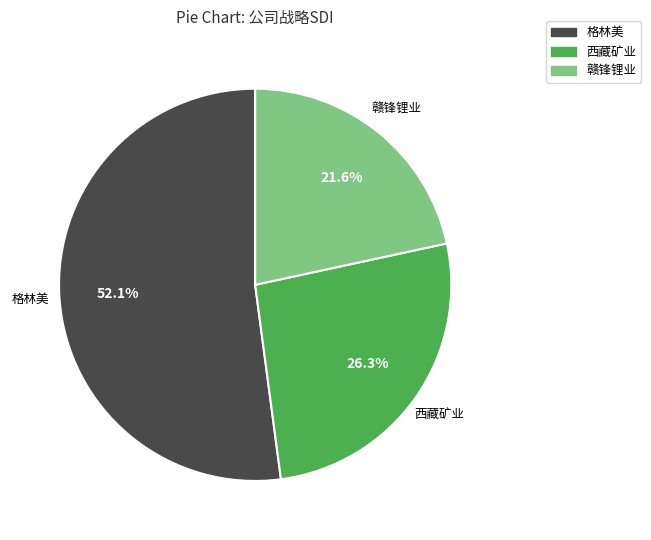

Rank the categories by value from highest to lowest.

格林美, 西藏矿业, 赣锋锂业